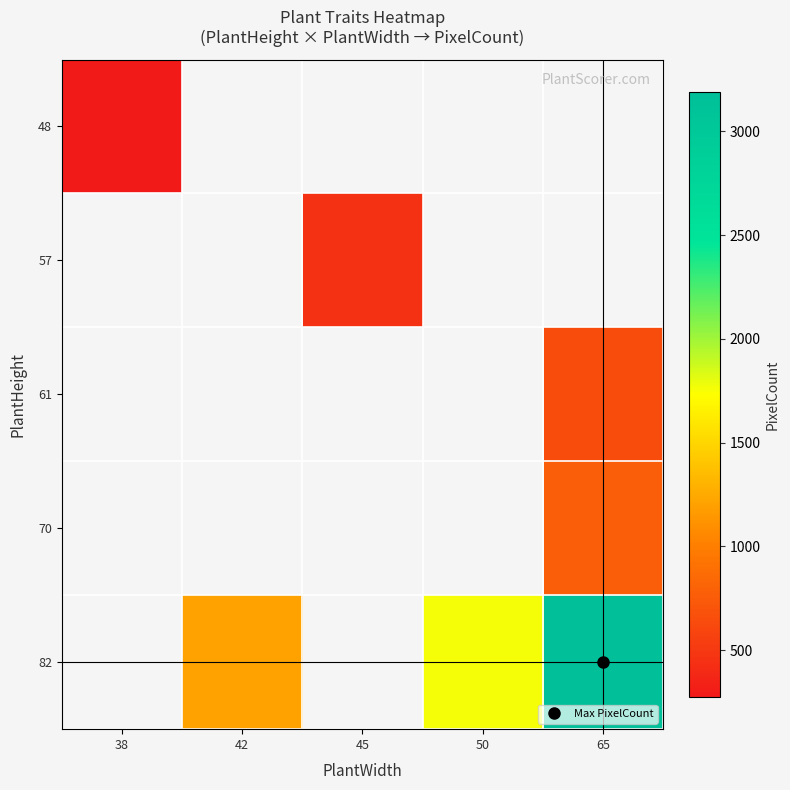

List the series in order of their peak value, lowest first.

48, 57, 61, 70, 82